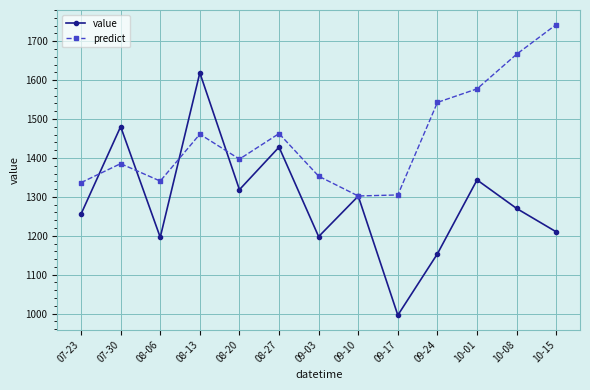

In value, how many points are lower than both neighbors (excluding endpoints)?

4